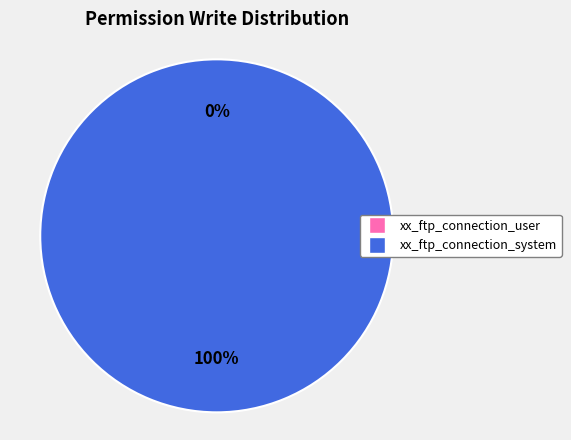

Which category has the smallest portion of the pie?

xx_ftp_connection_user